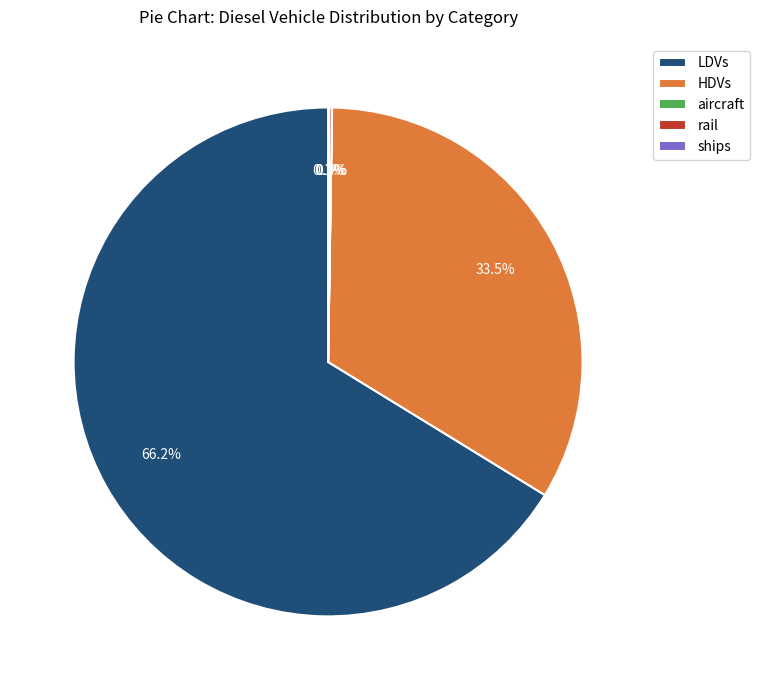

To the nearest percent, what is the difference between the largest and smallest slice percentages?

66%